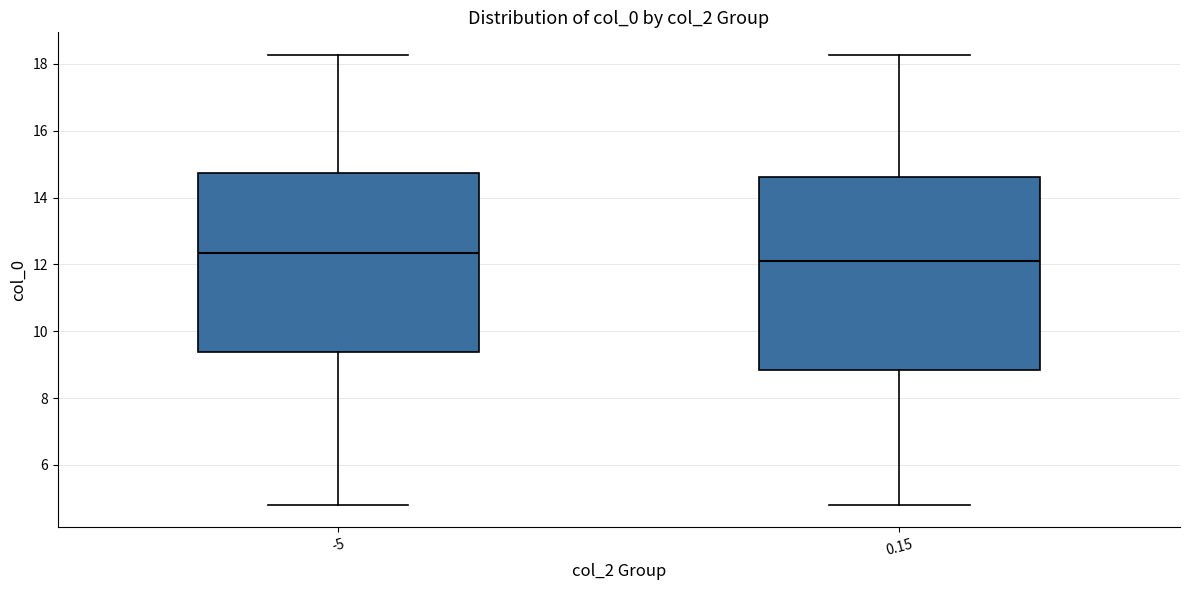

Which box's median line is the lowest?

0.15